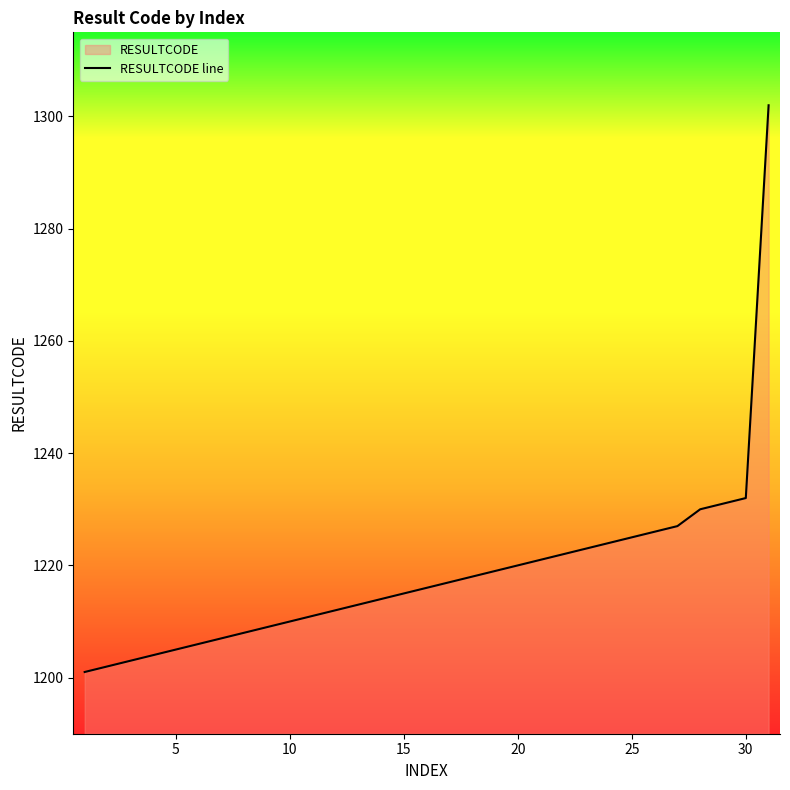

At which label is the value closest to 1251?

30